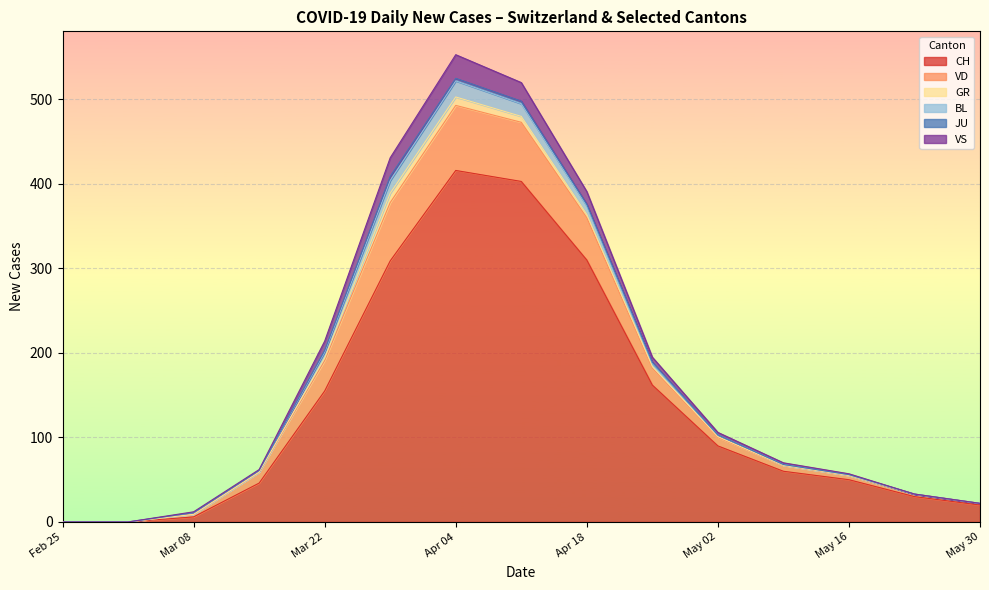

At which category does BL reach its first local peak?

2020-04-05